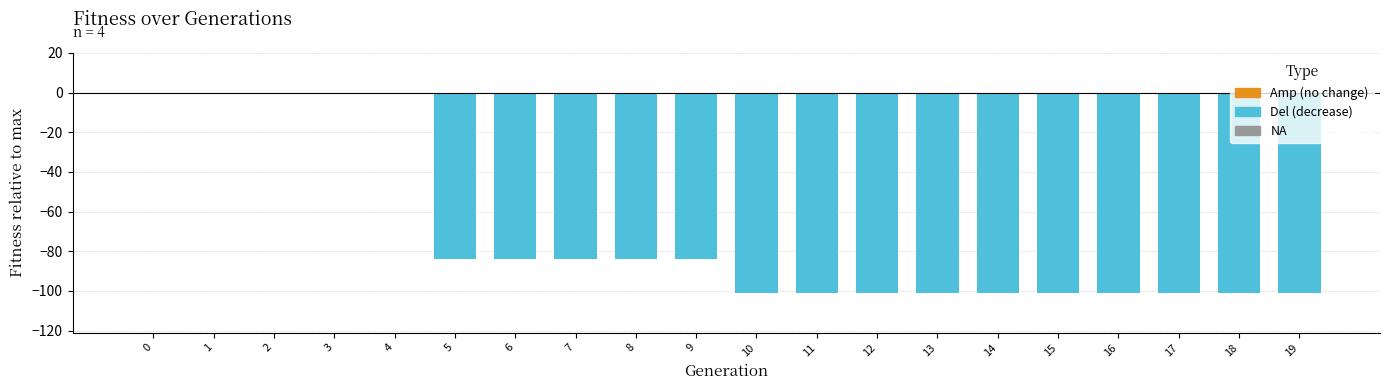

How many categories are shown in the chart?

20